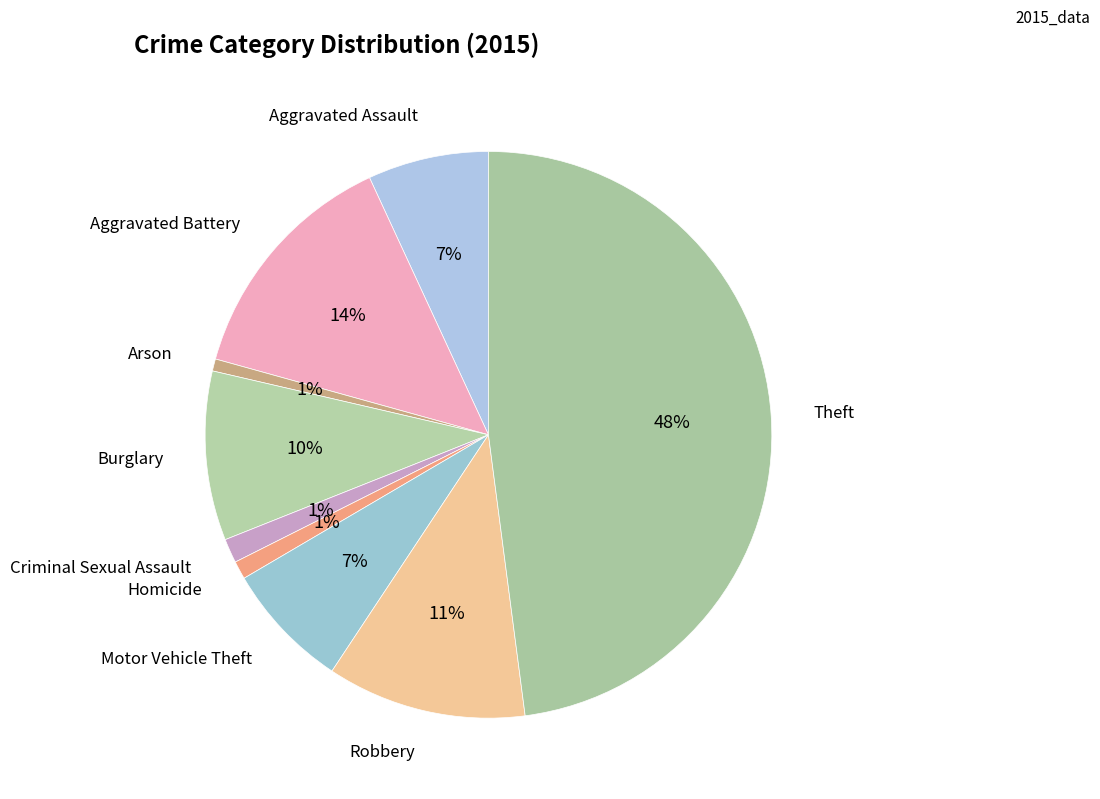

Does Criminal Sexual Assault represent more than half of the total?

No